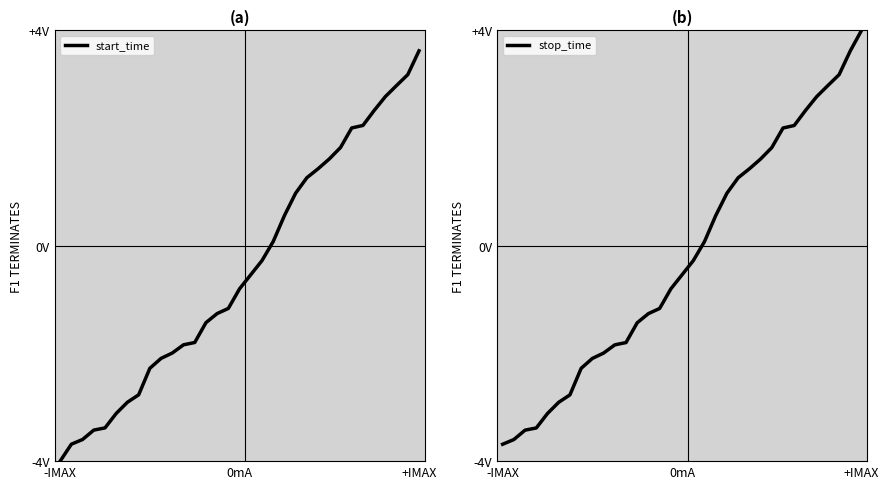

True or false: stop_time and start_time intersect in this chart.

False